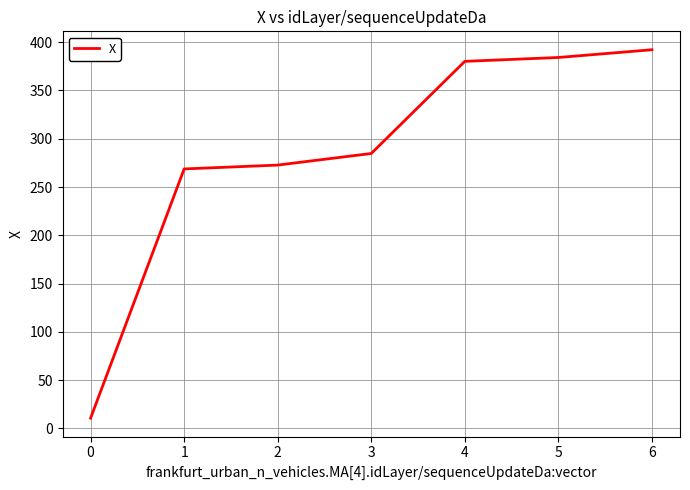

List the labels in order of value, smallest first.

0, 1, 2, 3, 4, 5, 6